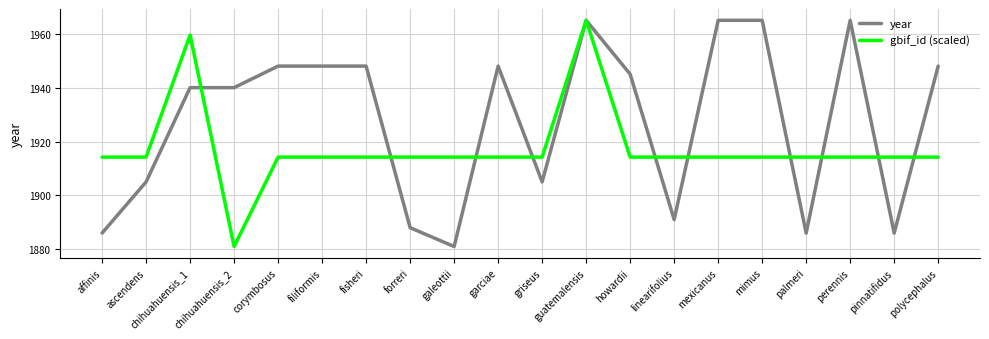

What is the spread (max minus min) of values at chihuahuensis_1?

19.5